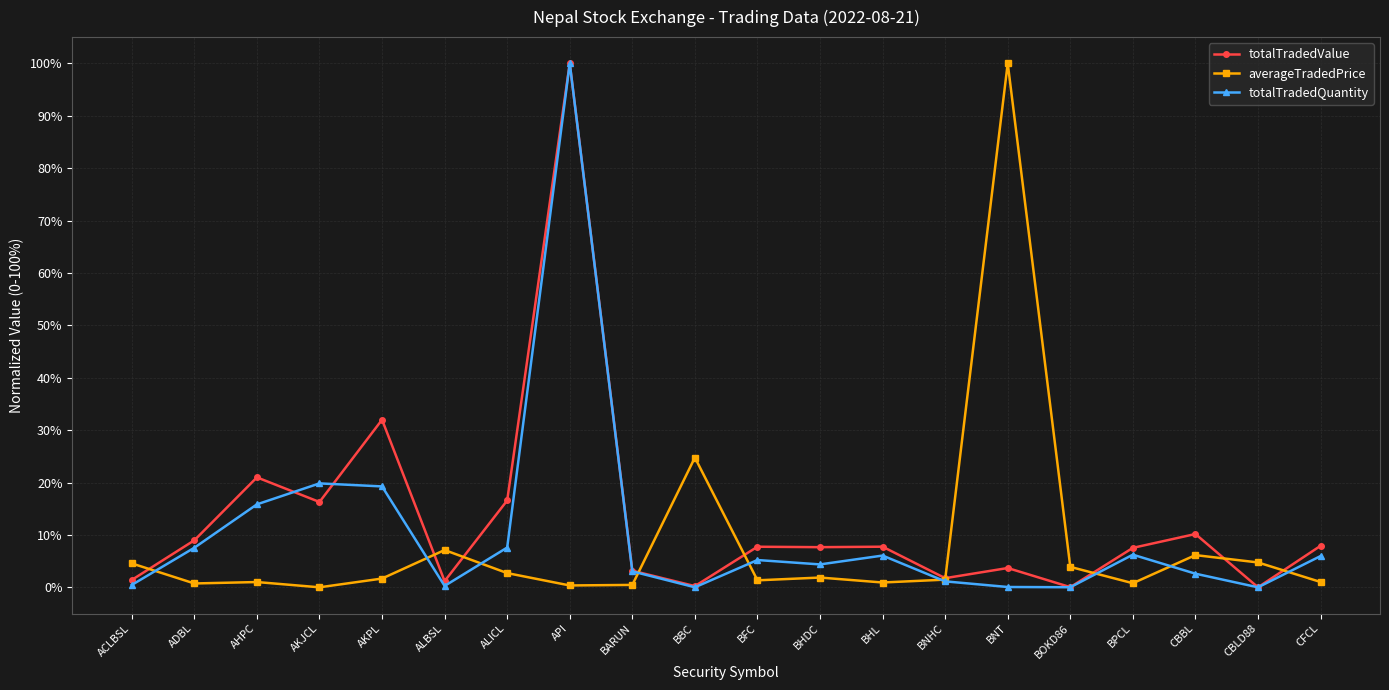

What is the difference between the highest and lowest values at BNT?

99.9